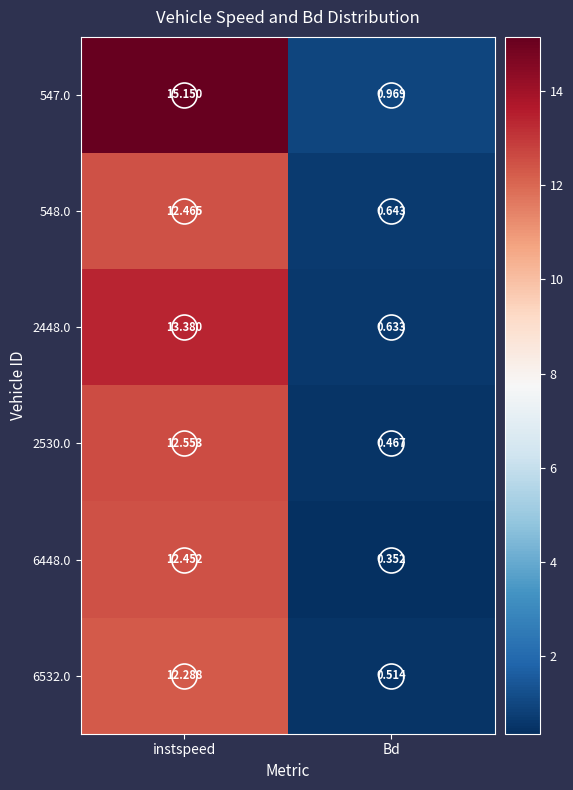

At which category is the sum across all series the highest?

instspeed